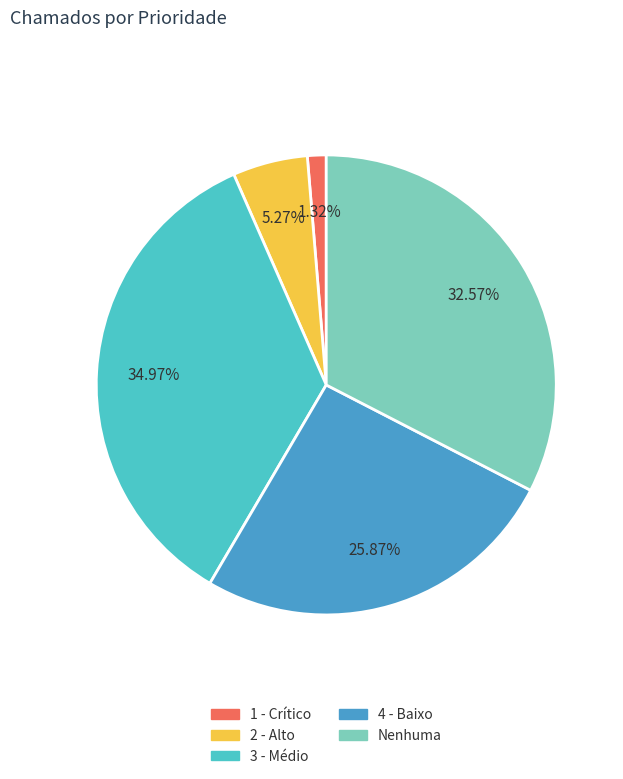

To the nearest percent, what portion does 3 - Médio represent?

35%